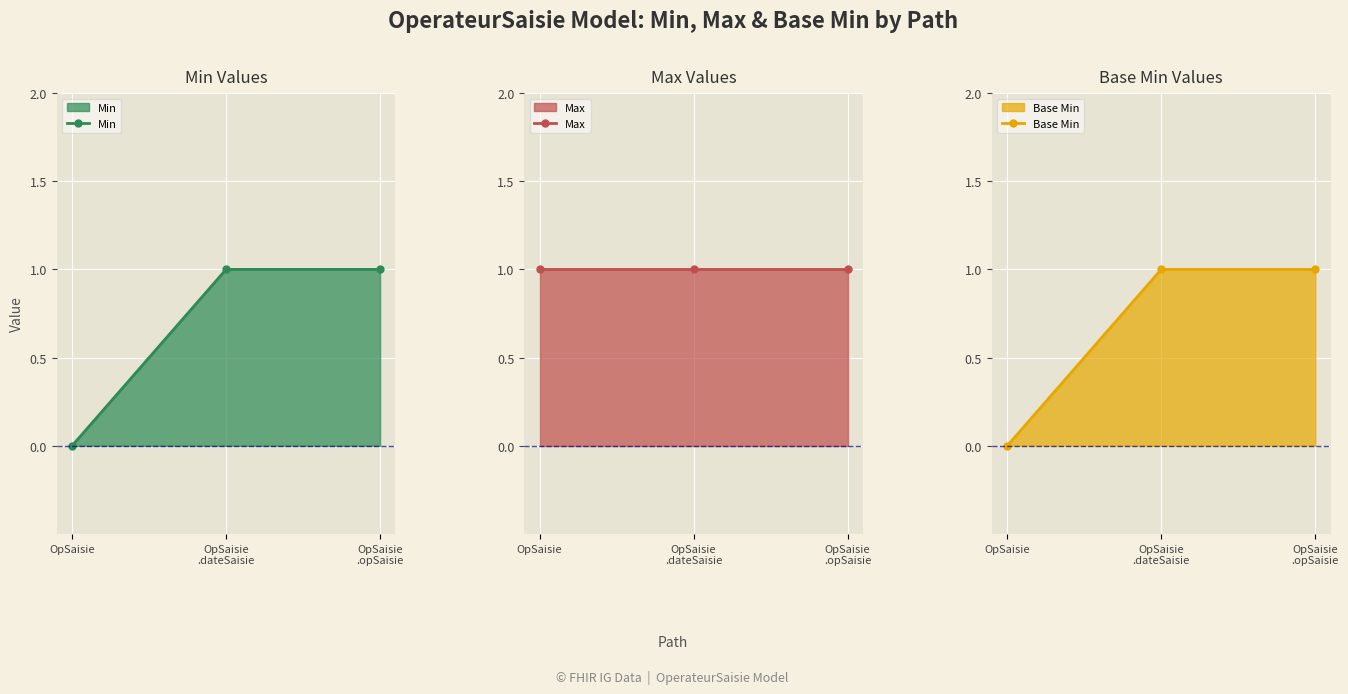

List the series in order of their peak value, lowest first.

Min, Max, Base Min